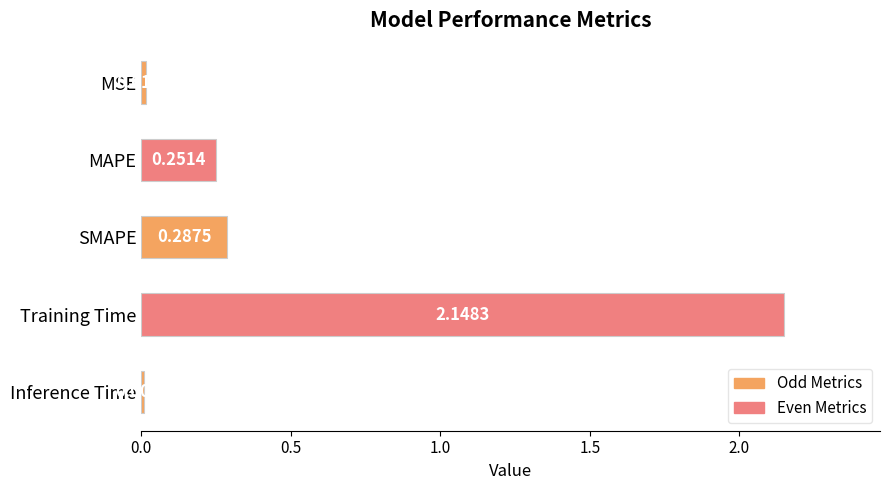

Which label corresponds to the smallest value in the chart?

Inference Time